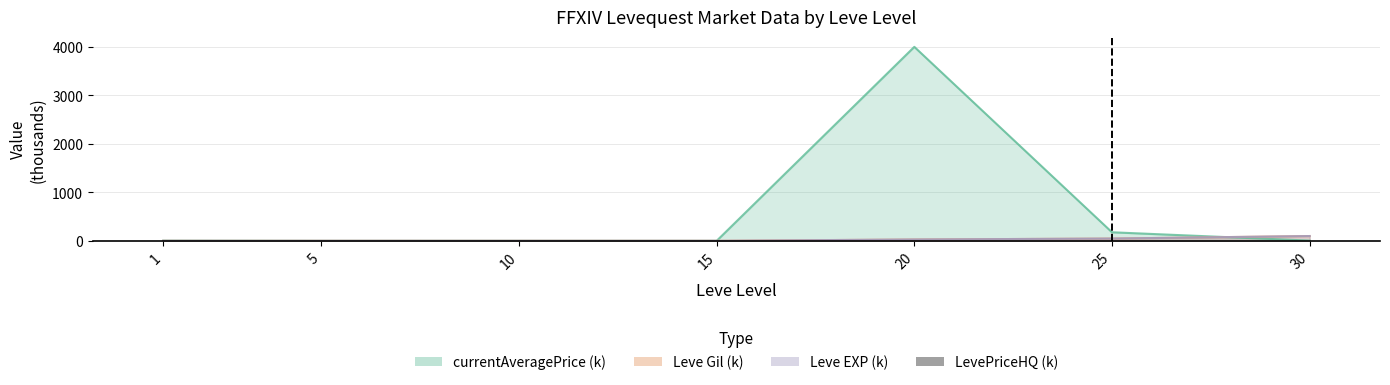

True or false: the data shows 0.3 at 5.

False